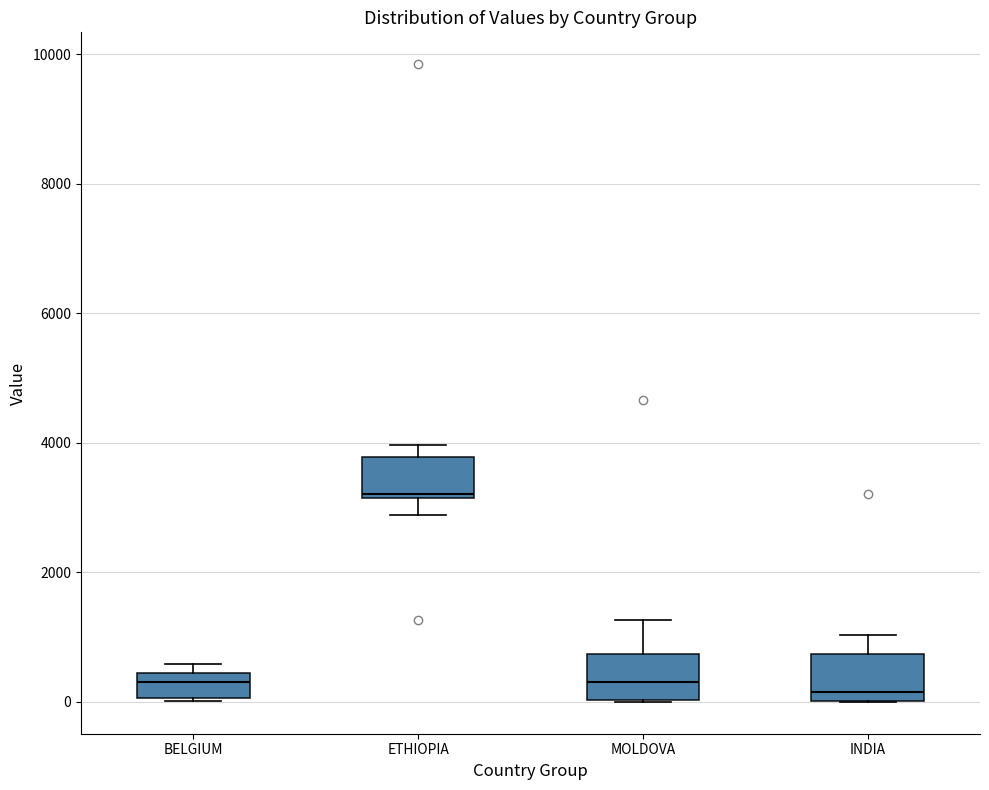

Reading left to right, read every box against the y-axis: the position of its median line, the range the box covers, and the ends of its whiskers. The values are not printed on the chart, so give them approximately, as read against the axis.

BELGIUM: median 400 (inside the box), box 0 to 400, whiskers 0 to 600
ETHIOPIA: median 3200, box 3200 to 3800, whiskers 2800 to 4000
MOLDOVA: median 400, box 0 to 800, whiskers 0 to 1200
INDIA: median 200, box 0 to 800, whiskers 0 to 1000